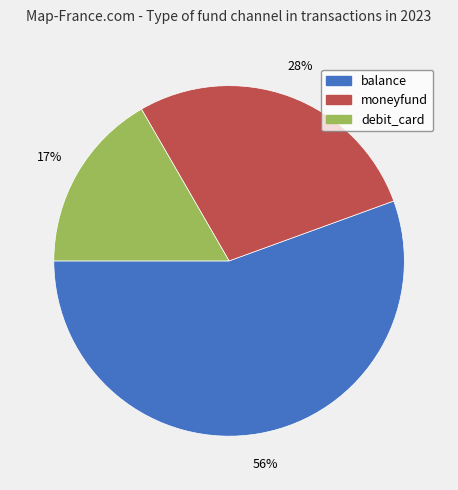

To the nearest percent, what is the combined percentage of balance and moneyfund?

83%